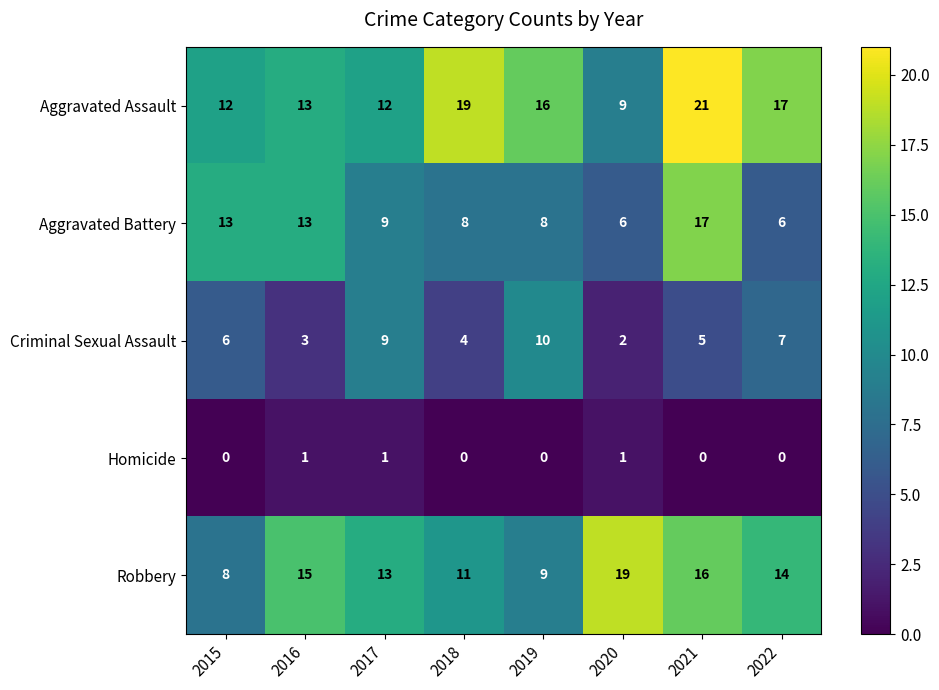

Which label corresponds to the largest value in the chart?

2021